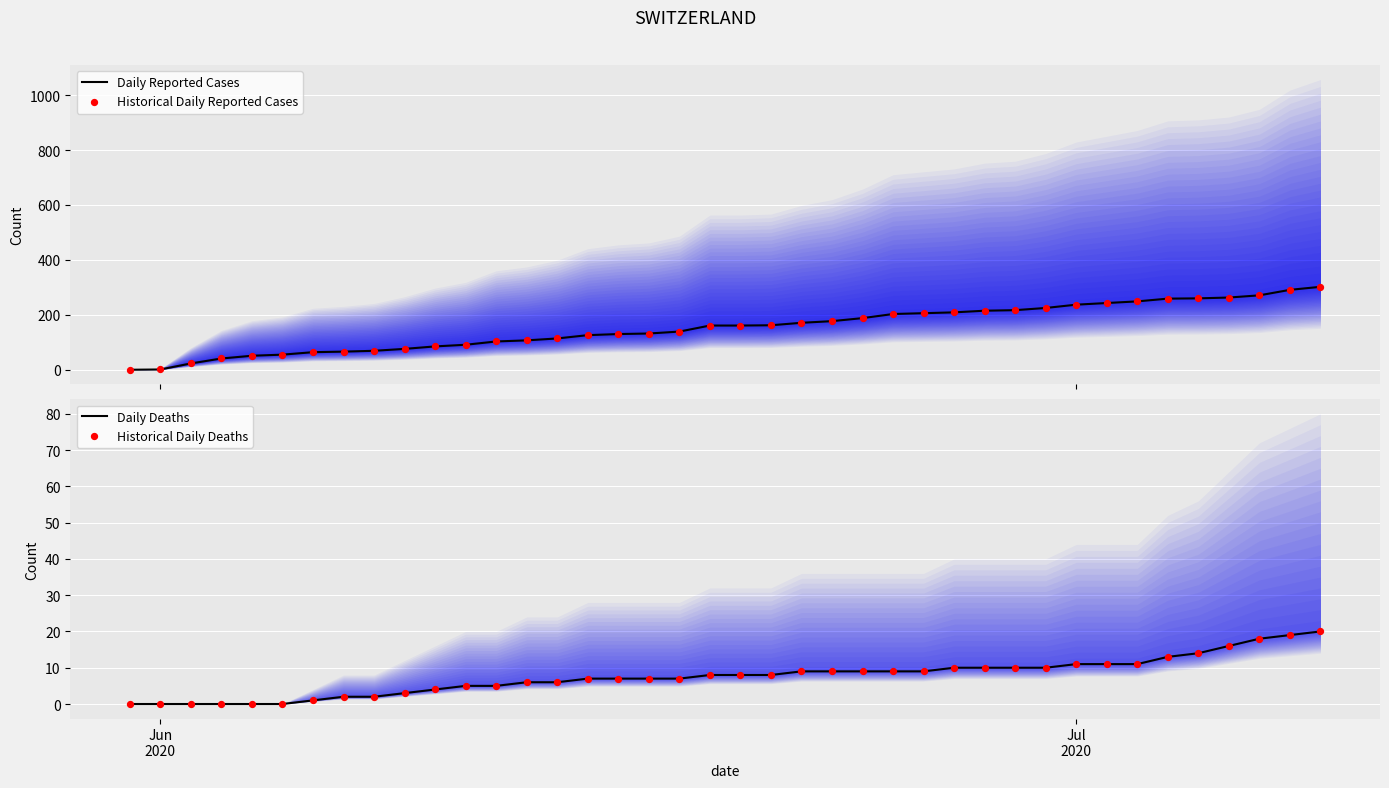

Is the value of Historical Daily Deaths at 29 greater than the value of Daily Reported Cases at 16?

No